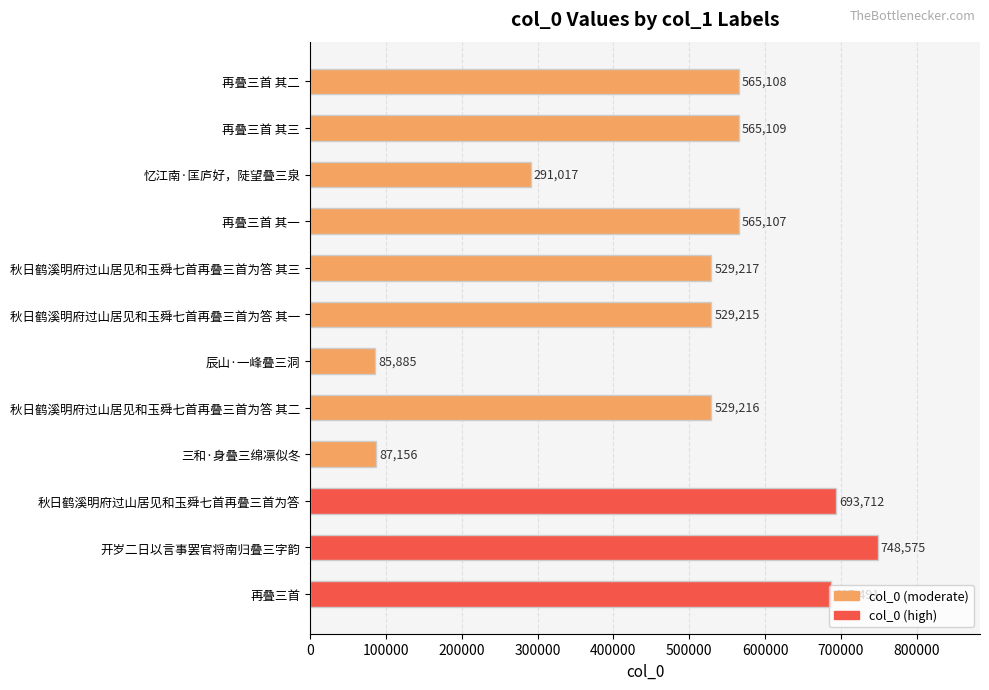

True or false: the data shows 245695 at 秋日鹤溪明府过山居见和玉舜七首再叠三首为答.

False